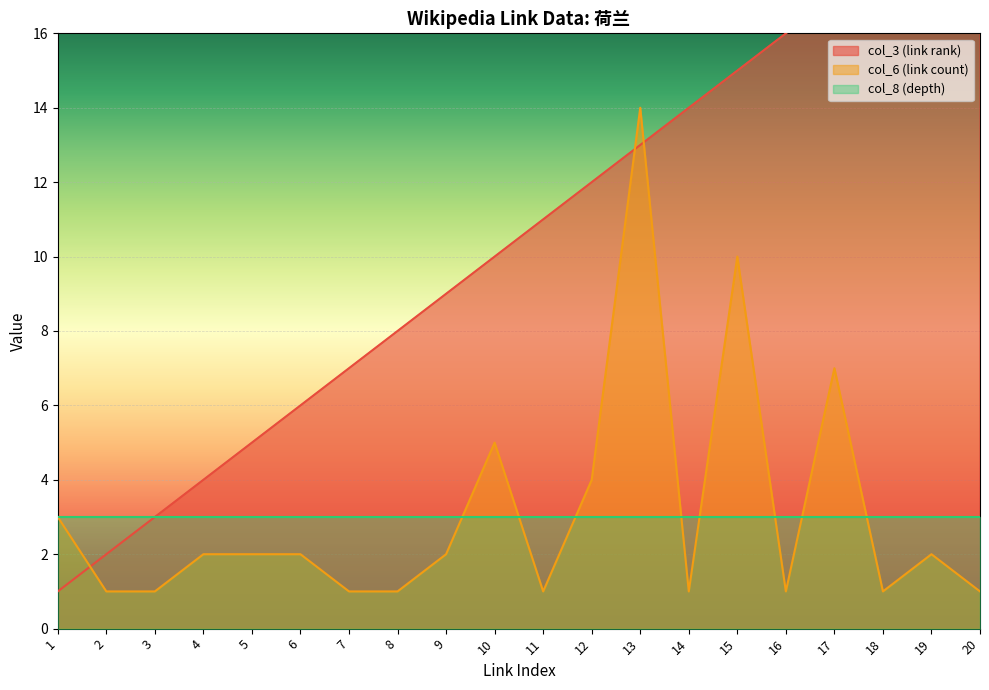

What is the value of the col_6 (link count) point at the 12th from the left?

4